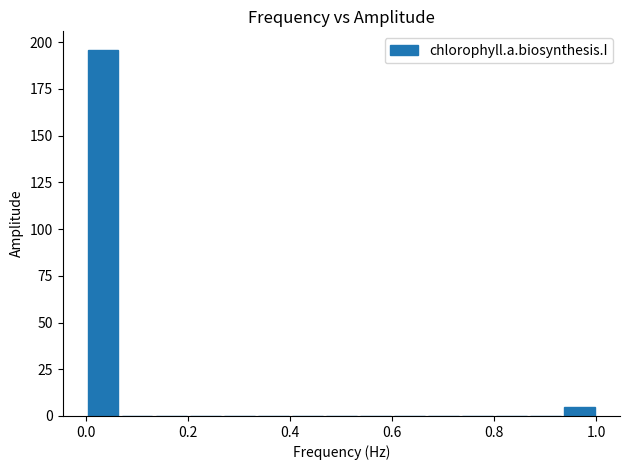

Around what value on the x-axis is the tallest bar? Give the approximate position of its centre, as read against the axis.

0.04